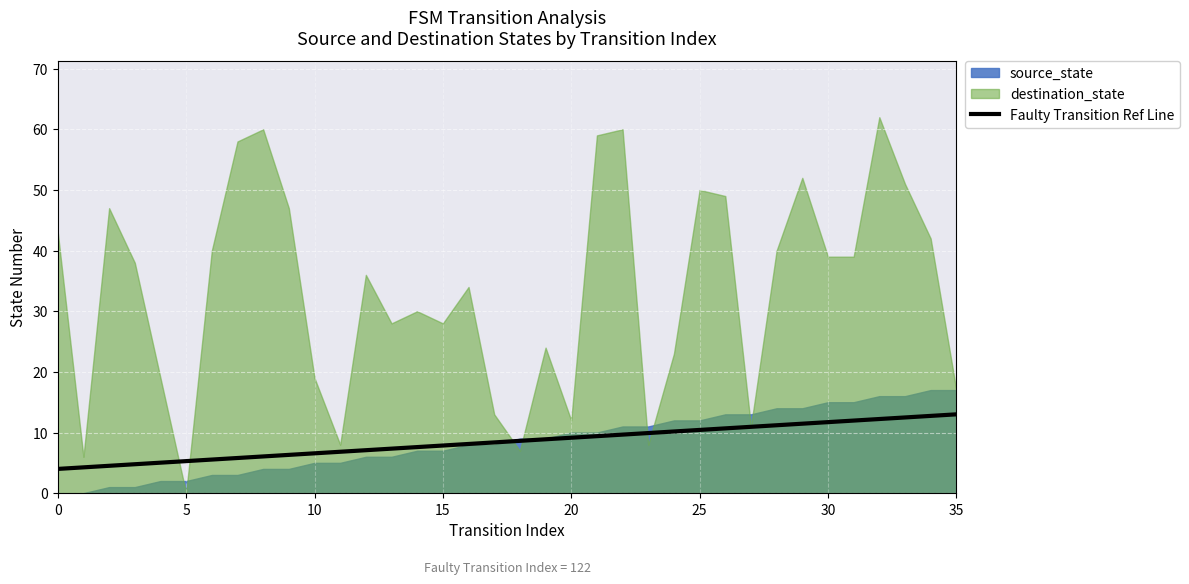

The Faulty Transition Ref Line series shows 7.9 at 15. True or false?

True